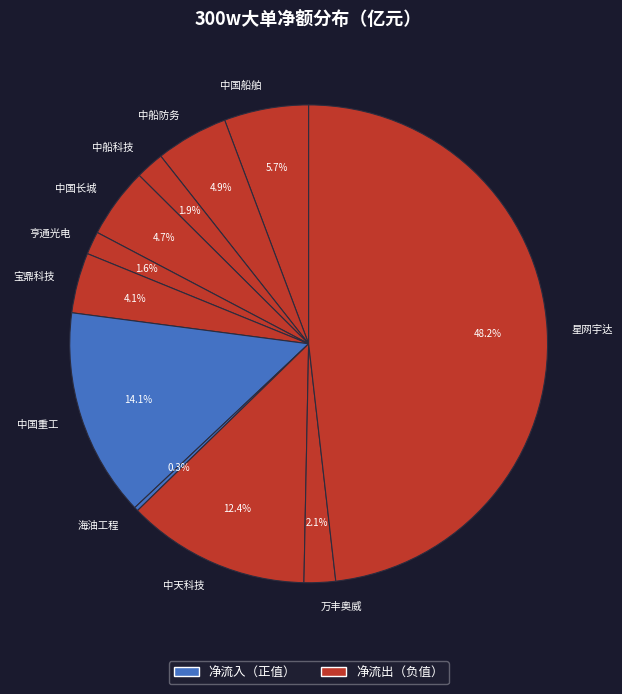

What portion of the pie excludes 亨通光电?

98.4%